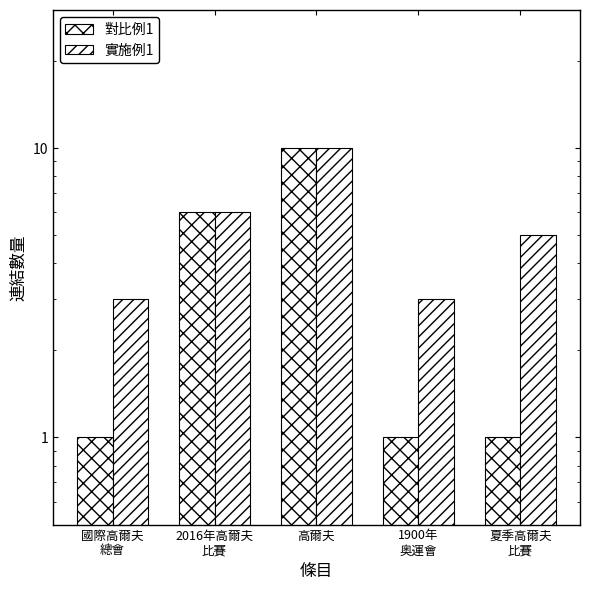

What are all the series names shown in the legend?

對比例1, 實施例1